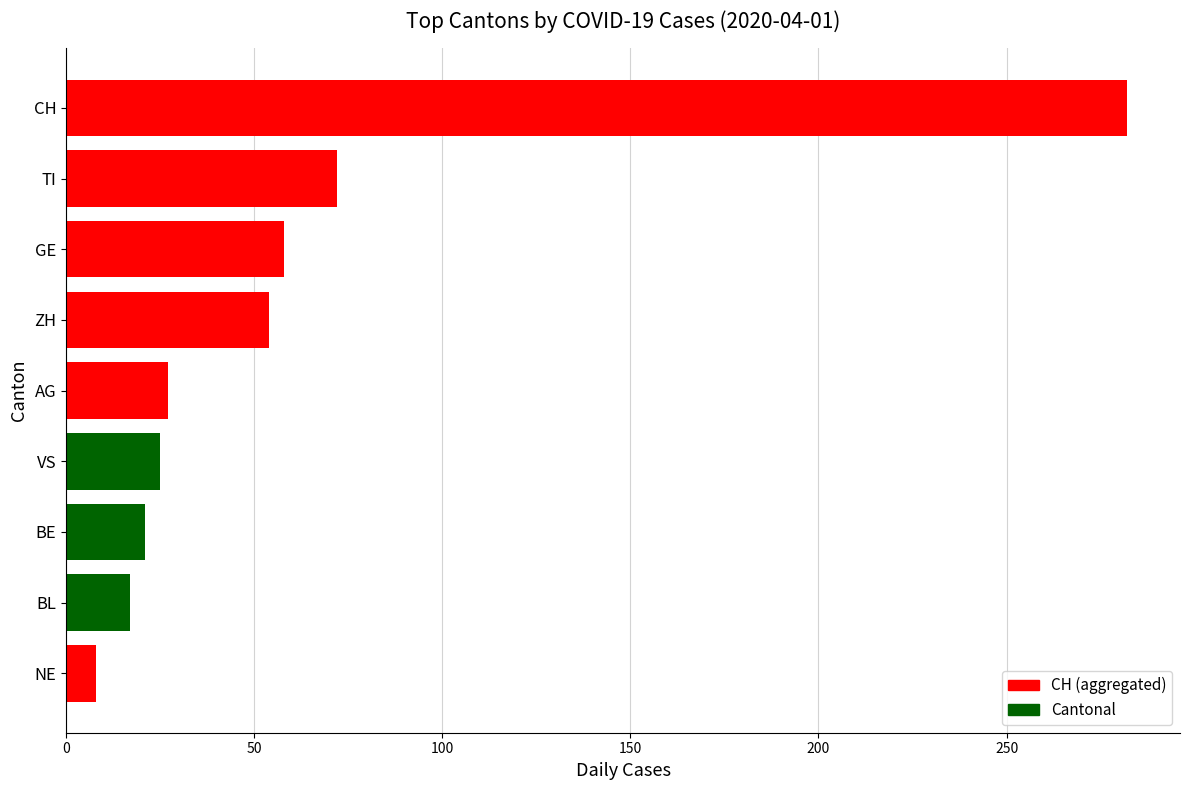

Which has a higher value, NE or ZH?

ZH